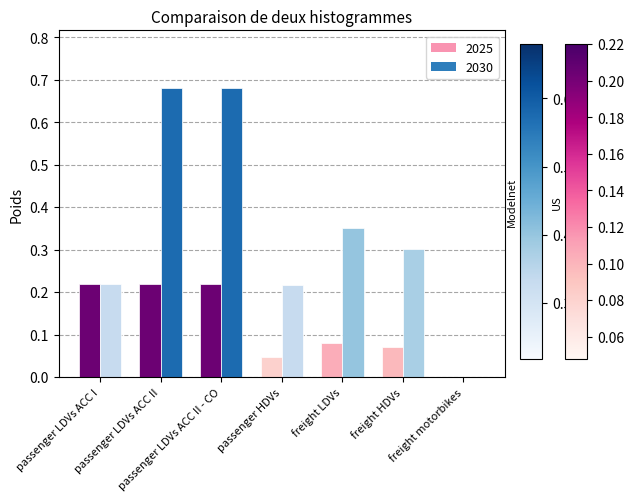

Are the bars horizontal?

No